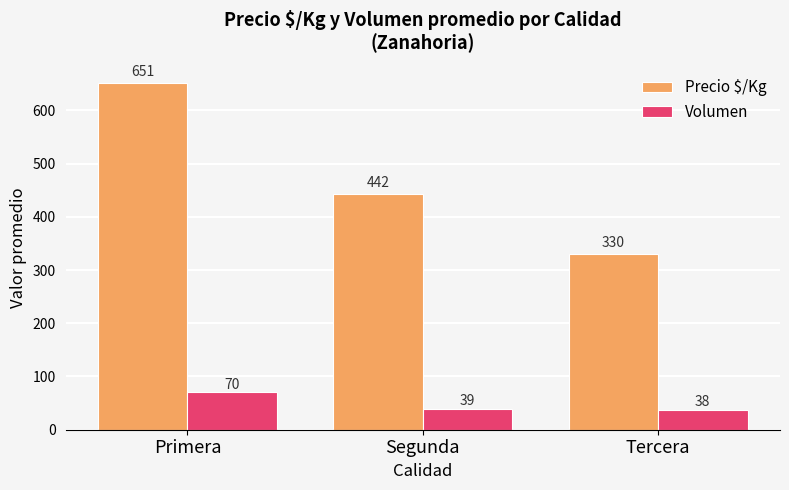

What is the difference between the Volumen values at Primera and Segunda?

30.8